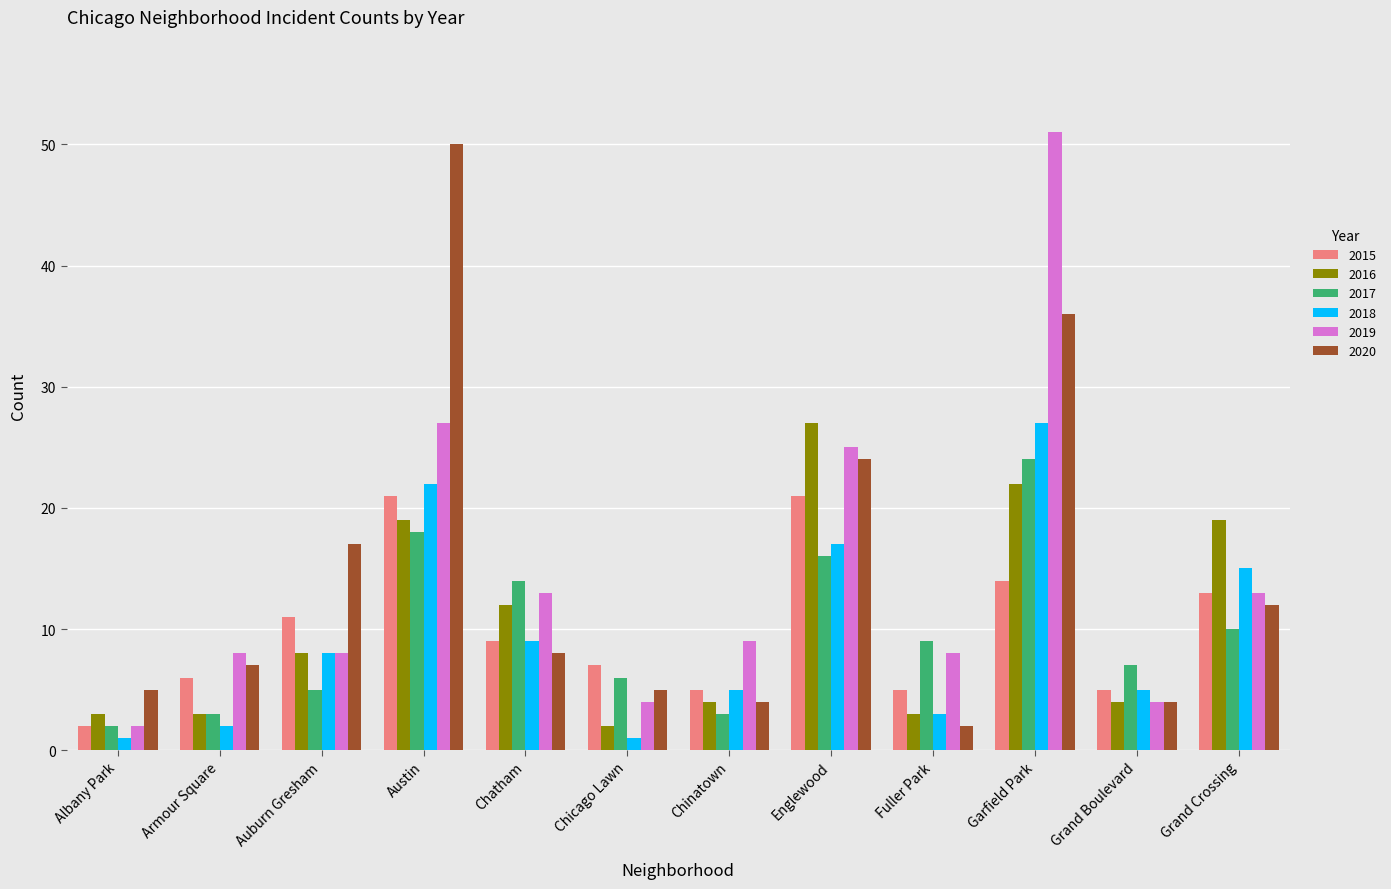

What position from the right is Auburn Gresham?

10